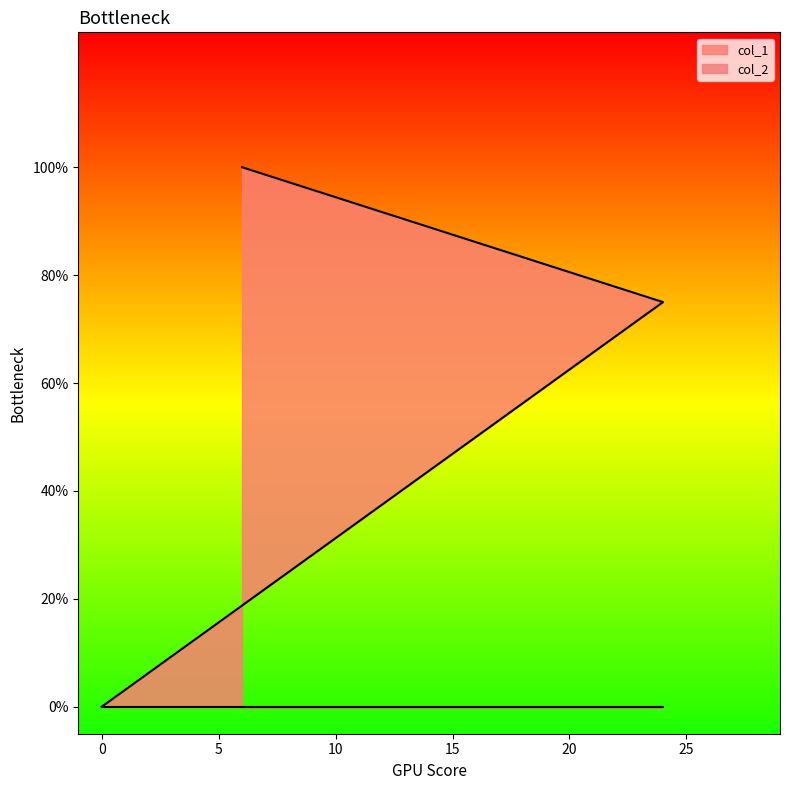

Rank the categories by value from highest to lowest.

6, 24, 0, 0